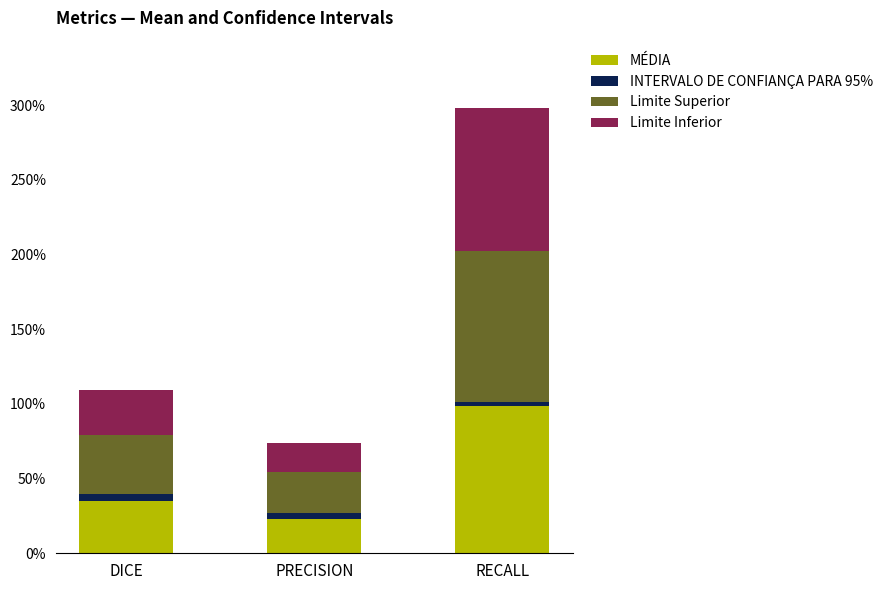

What position from the right is DICE?

3